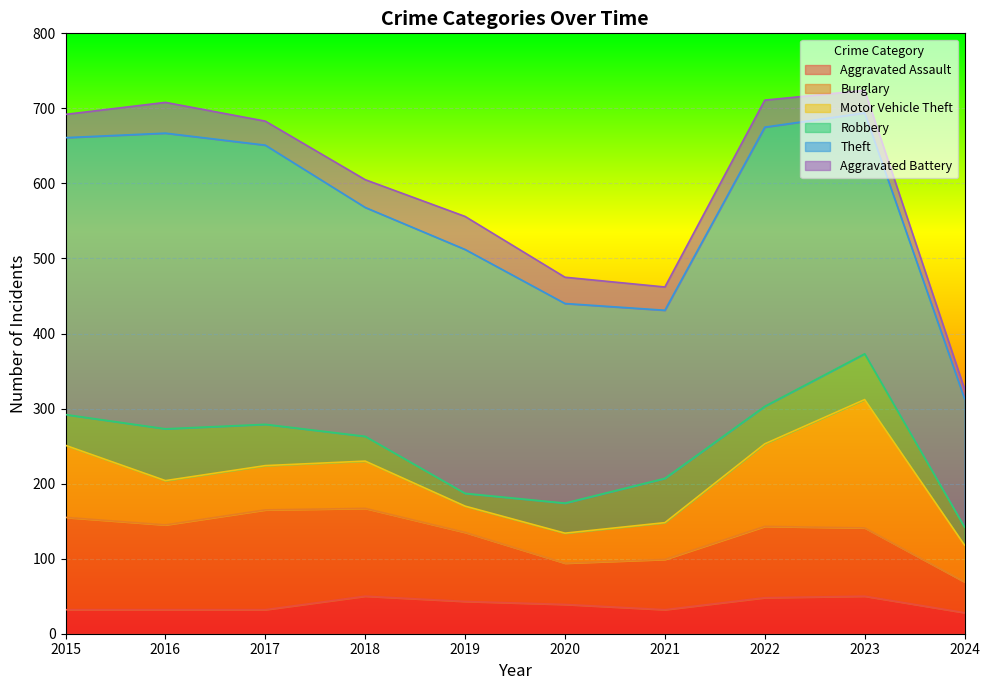

The value of Motor Vehicle Theft at 2020 is 70. True or false?

False